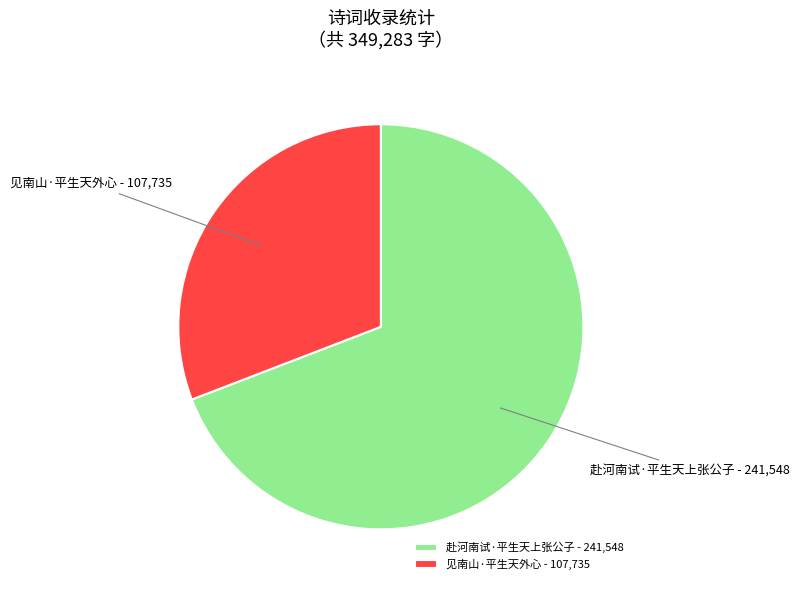

How many segments does this pie chart have?

2